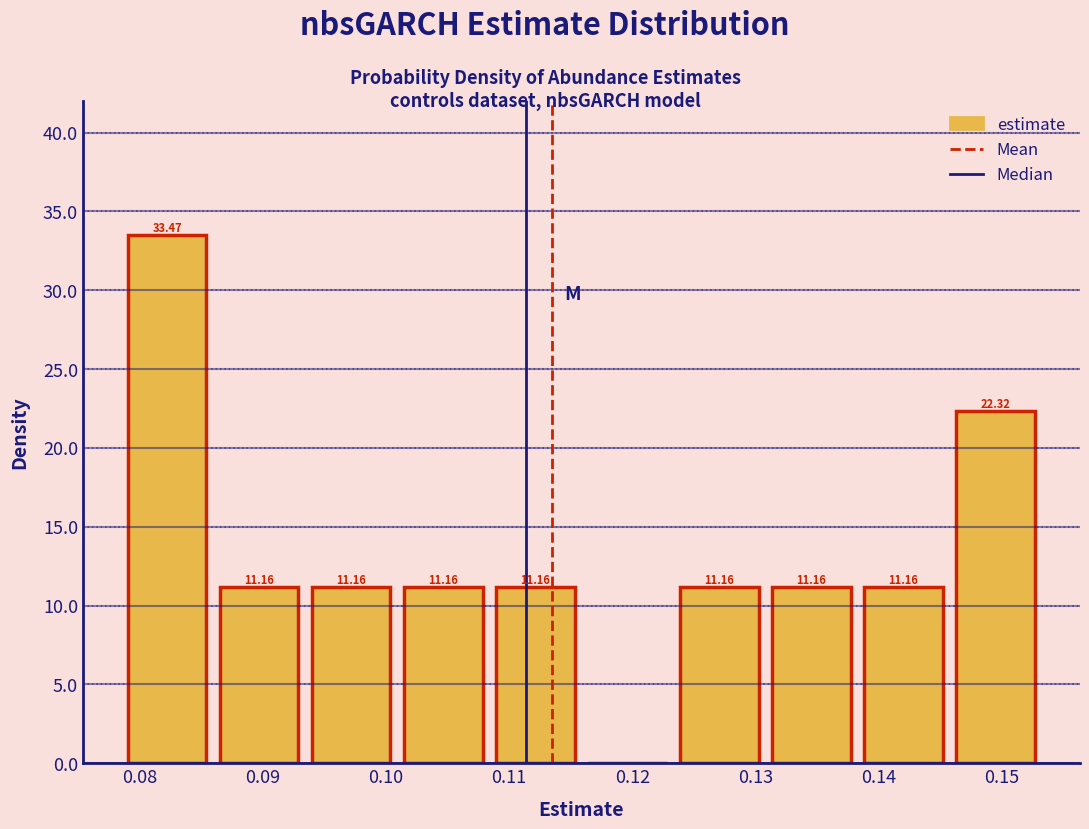

Which range on the x-axis has the tallest bar?

0.079 to 0.086